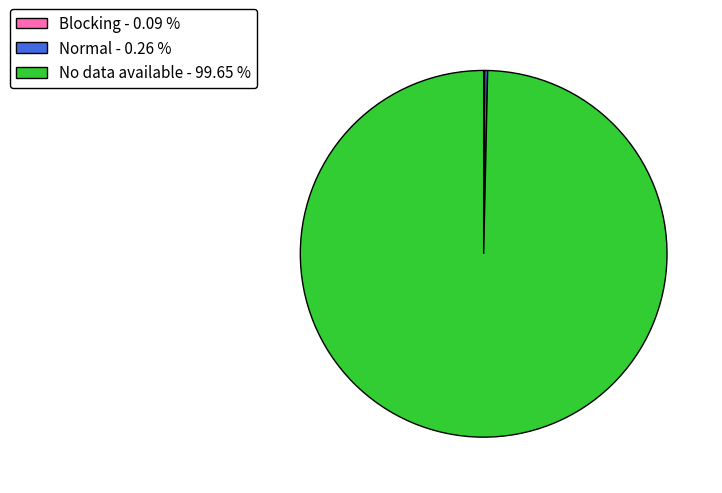

Does any single category account for the majority?

Yes